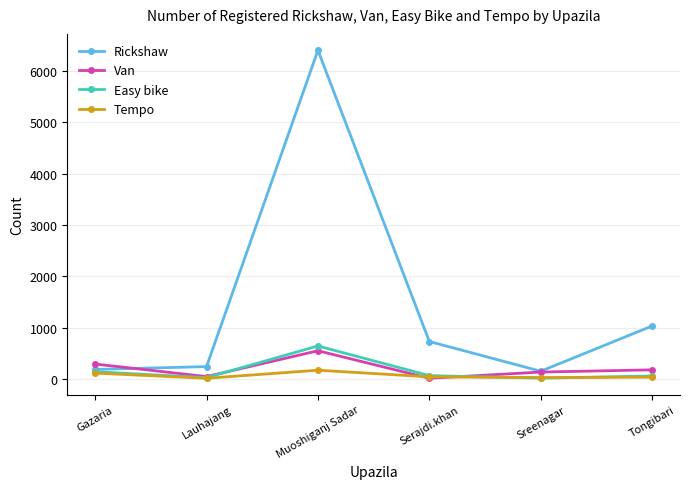

How many interior local valleys does the Van series have?

2